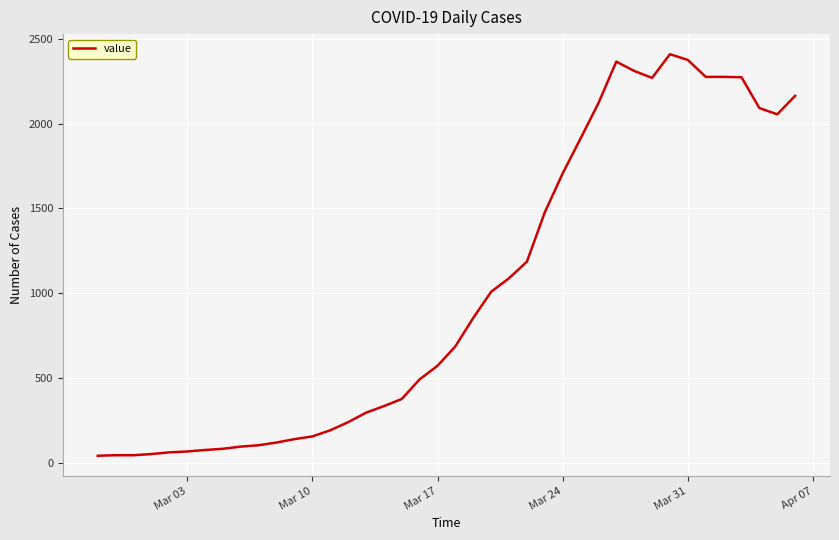

What is the difference between the maximum and minimum values?

2371